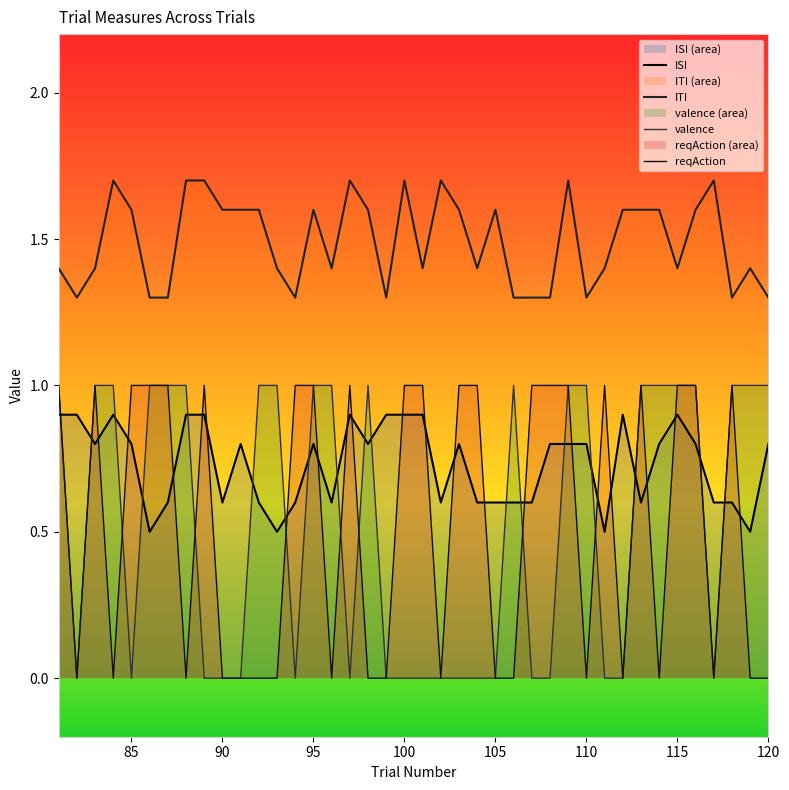

How many times do reqAction and valence cross each other?

7